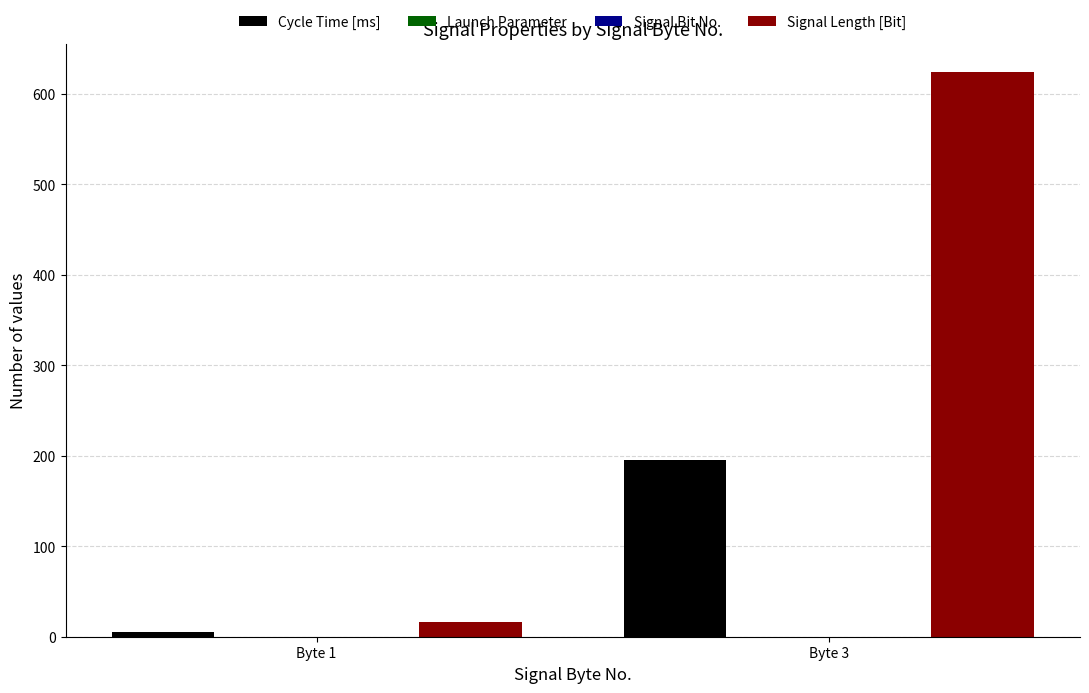

At which category does the chart reach its peak across all series?

Byte 3